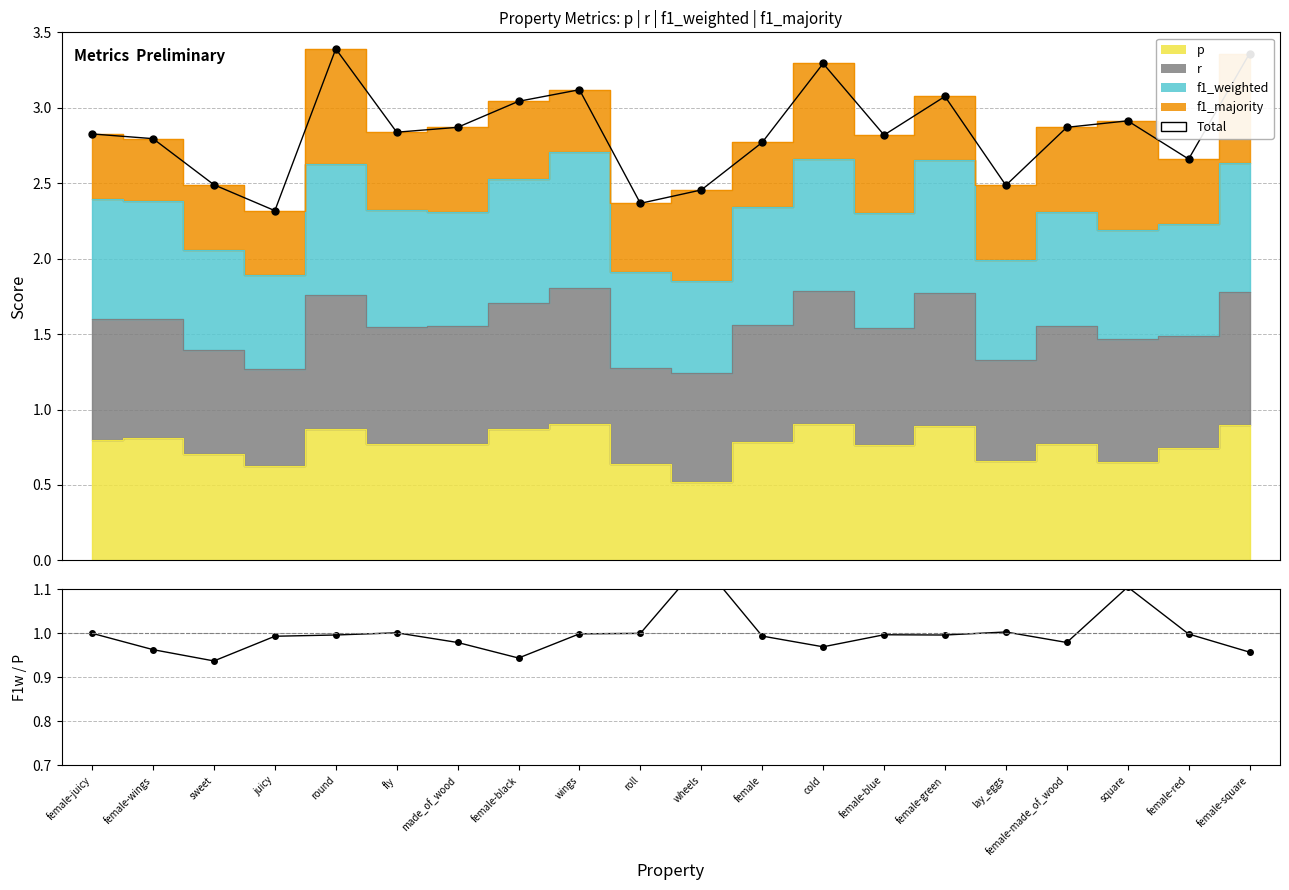

Which series has the largest range (max minus min)?

Total